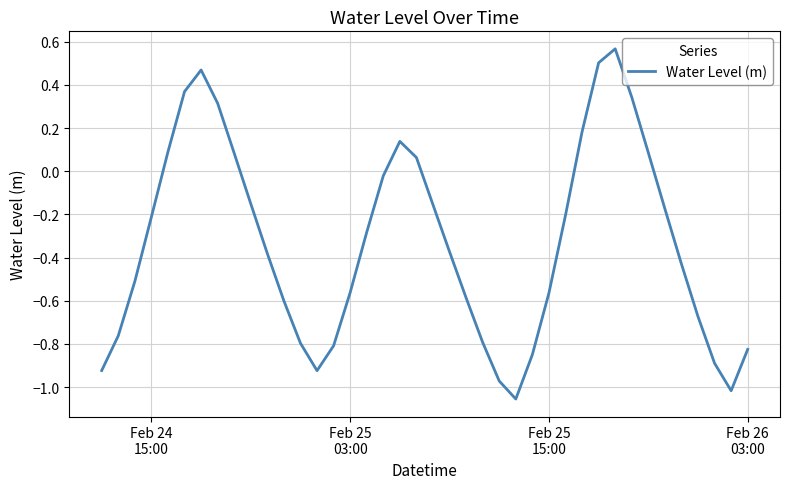

How many lines are shown in the chart?

1